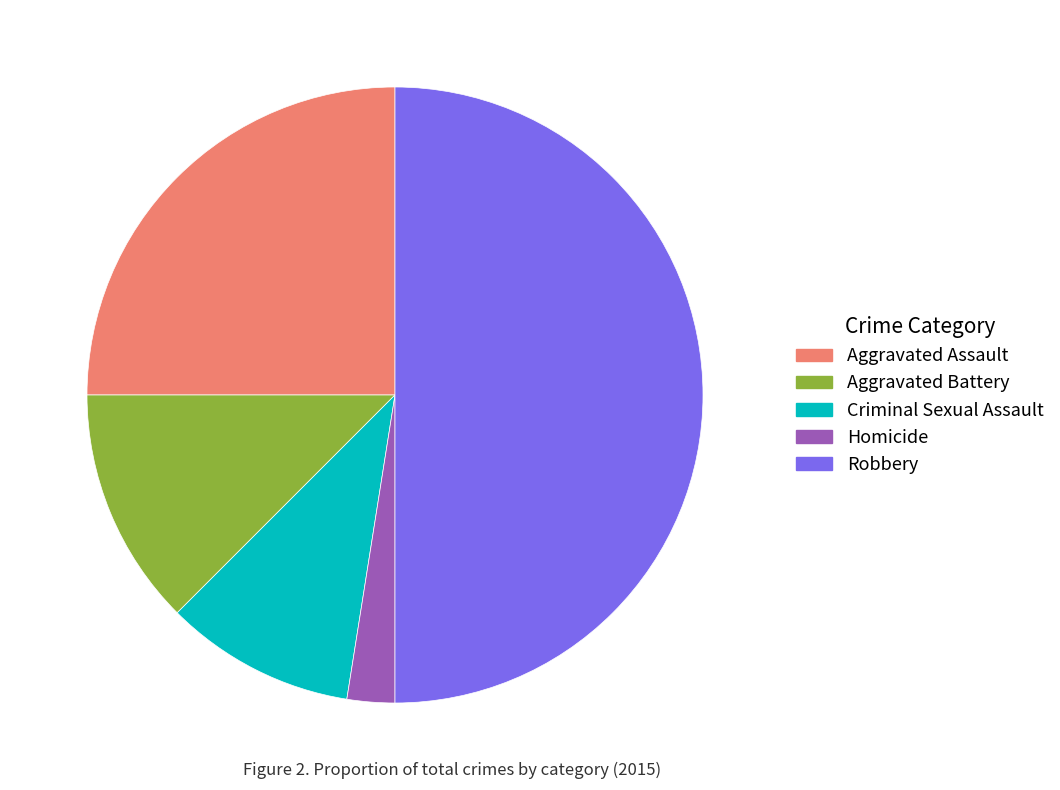

Combined, do Aggravated Assault and Aggravated Battery account for over 50%?

No